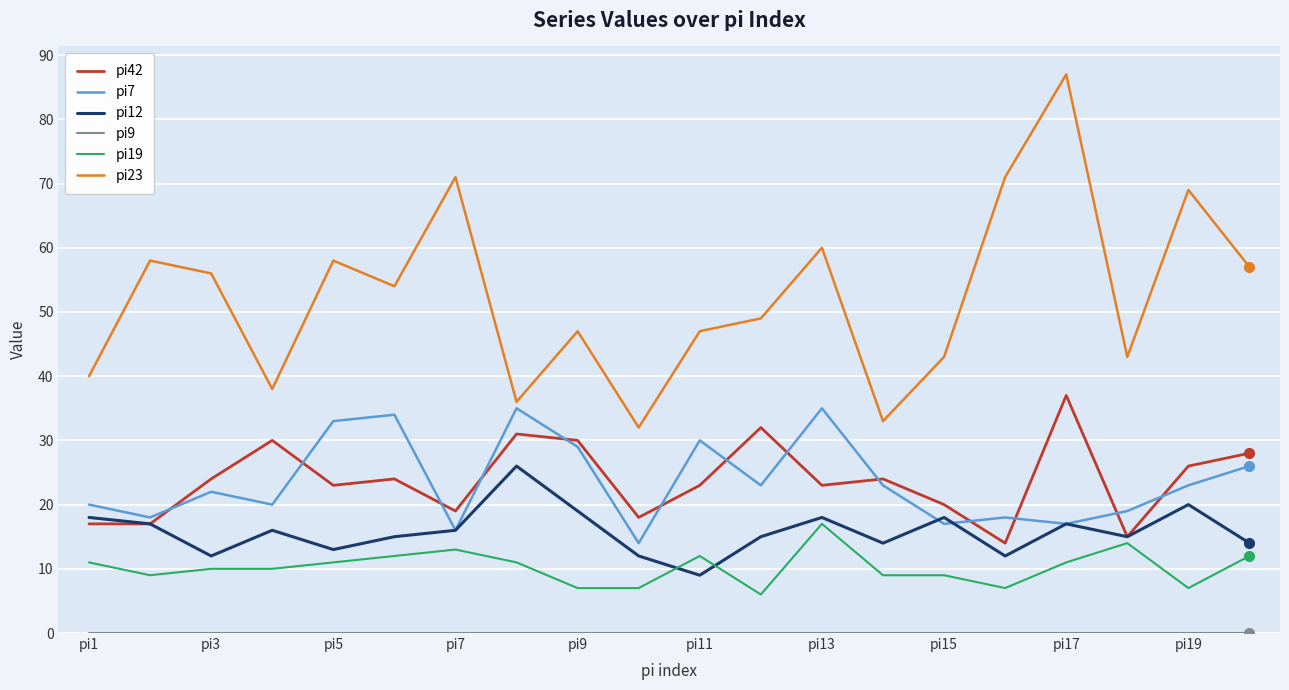

Which series has the widest spread of values?

pi23